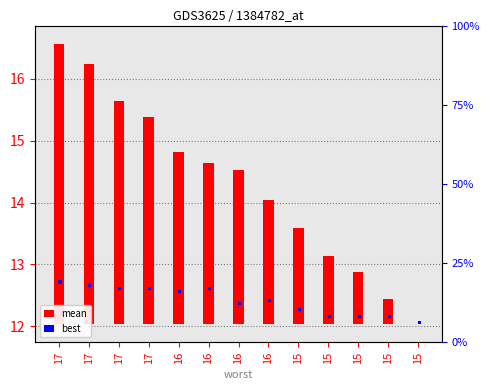

Are the bars horizontal?

No